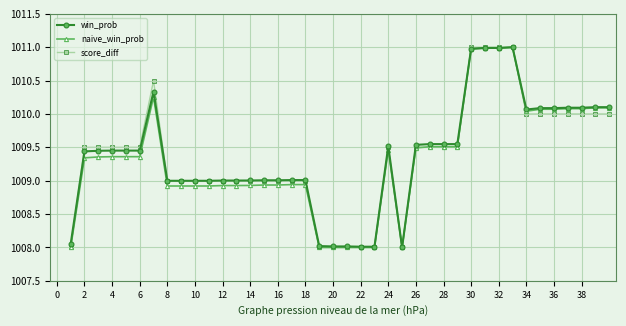

What is the value of the win_prob point at the 12th from the left?

1009.0